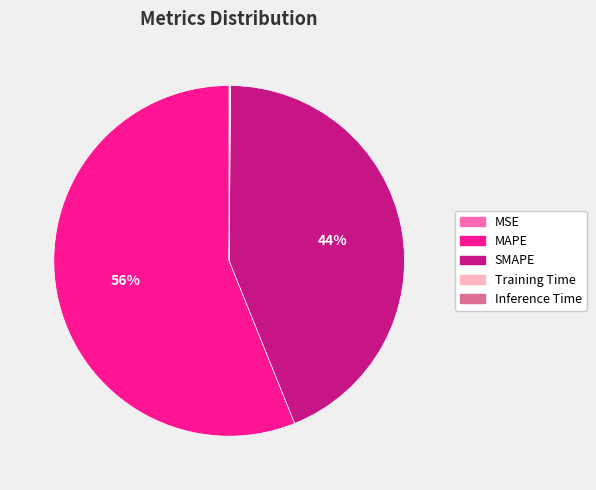

Is it true that MAPE is 44% of the pie?

False